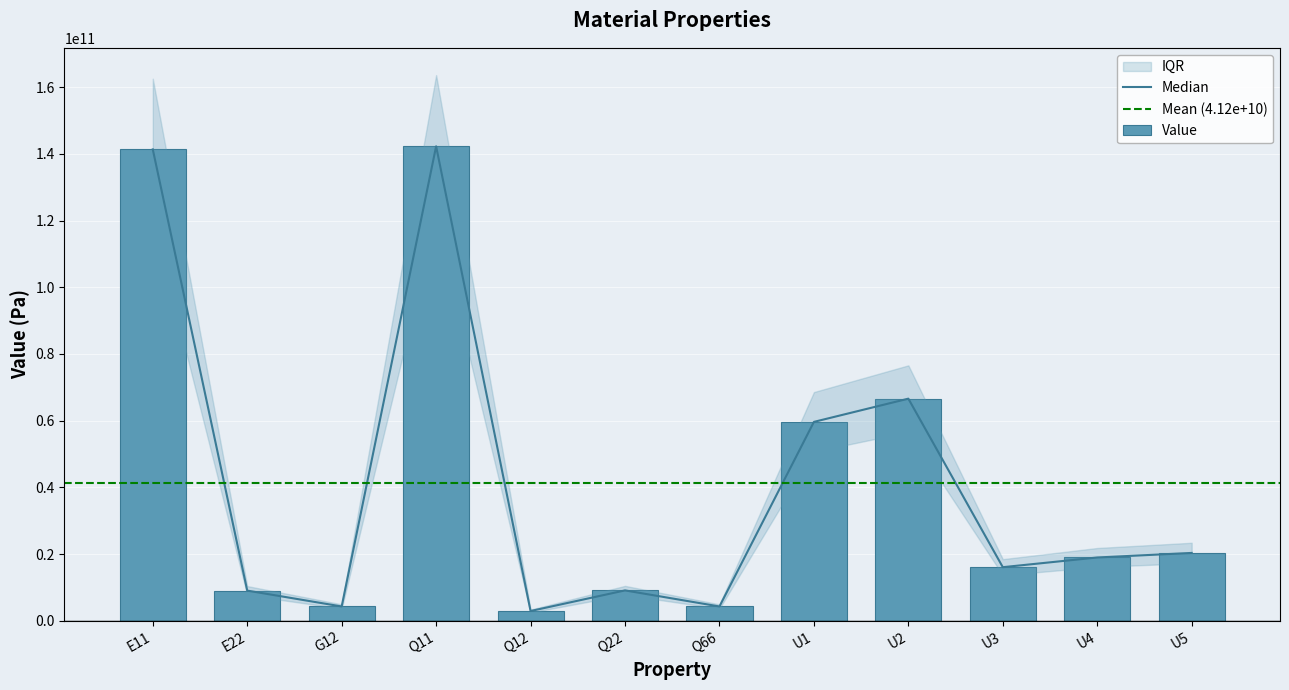

What is the maximum value shown in the chart?

142273249546.4